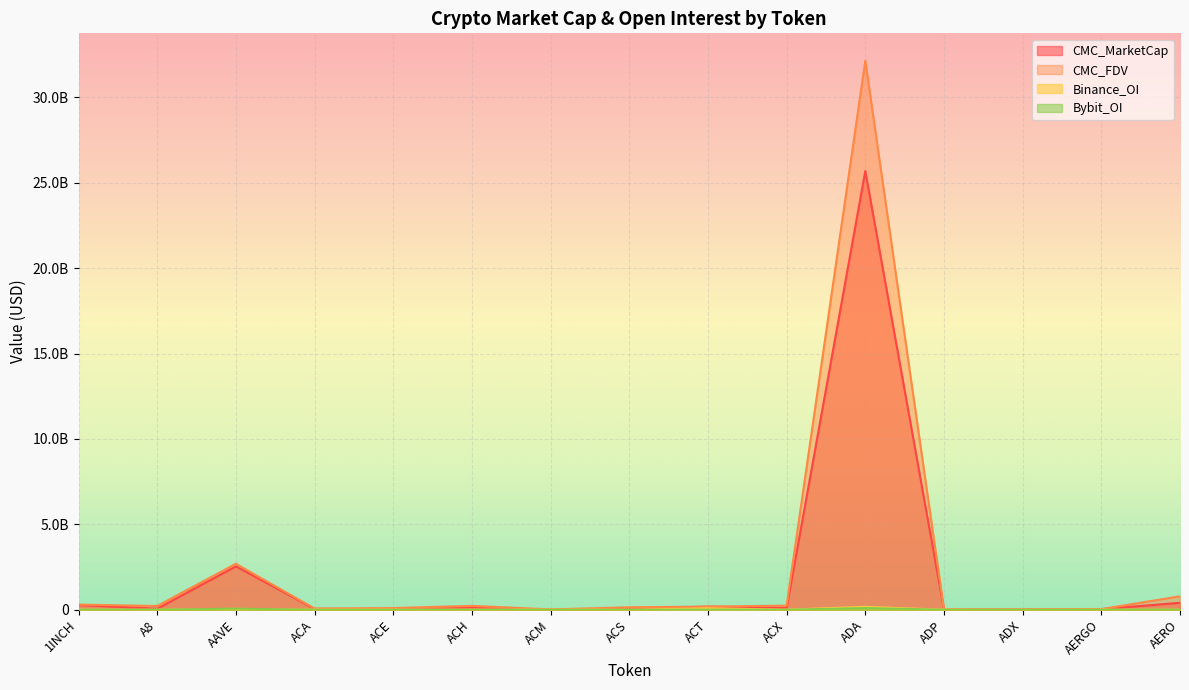

True or false: CMC_FDV and Bybit_OI cross at least once.

False